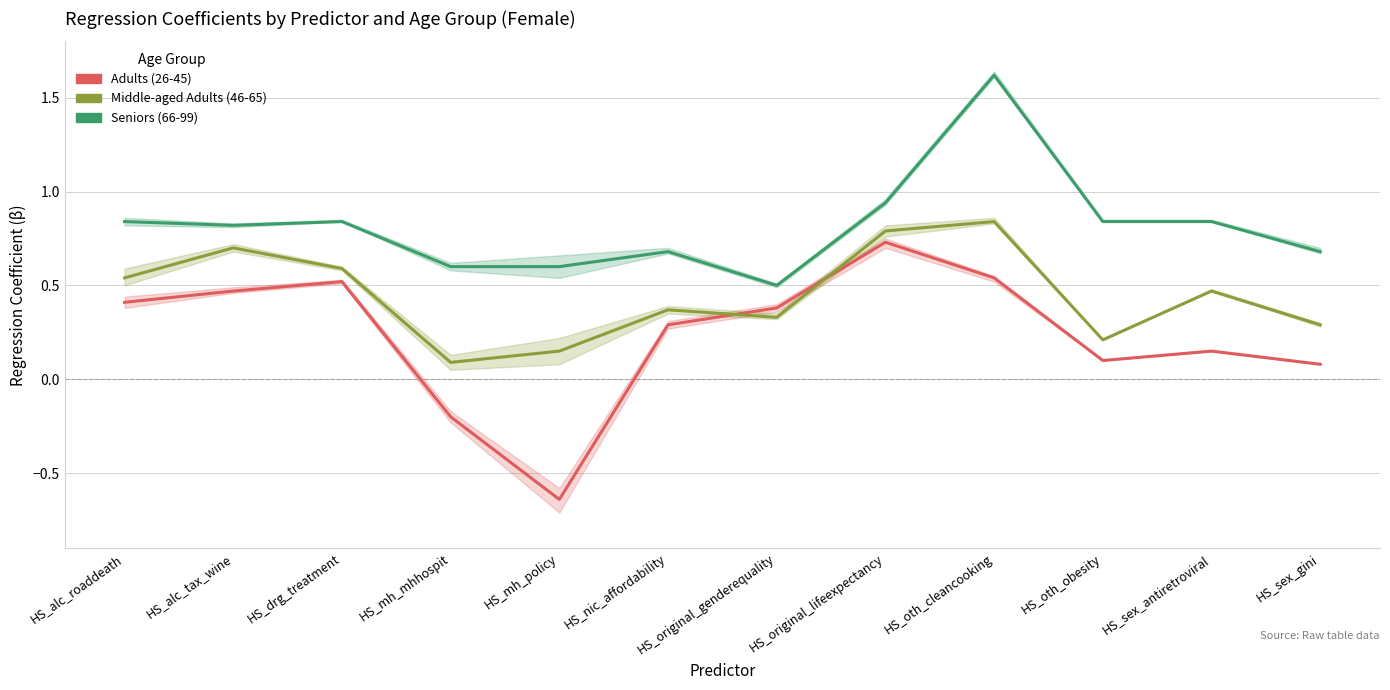

What is the value of the Middle-aged Adults (46-65) point at the 10th from the left?

0.2